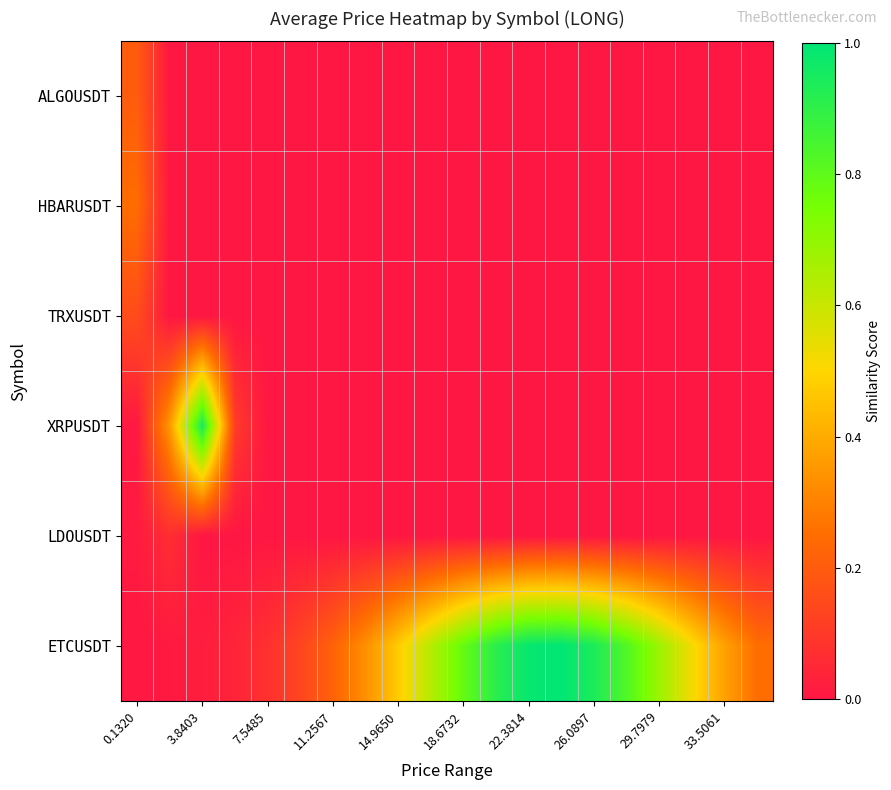

Which label corresponds to the smallest value in the chart?

3.8403